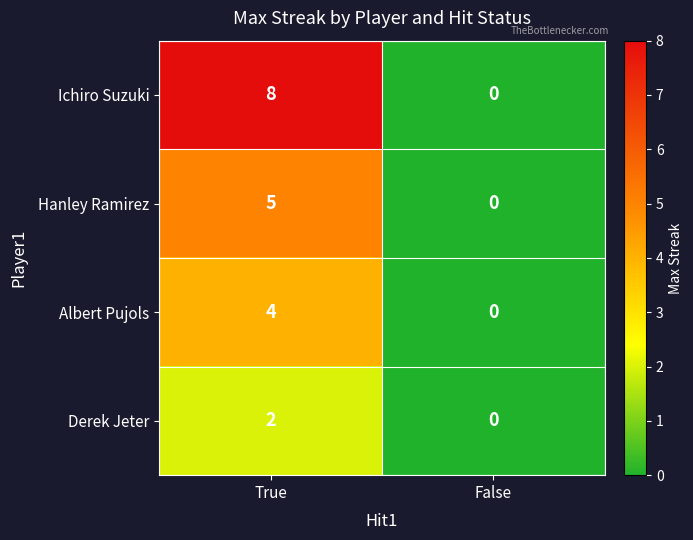

Which series changed the most between True and False?

Ichiro Suzuki